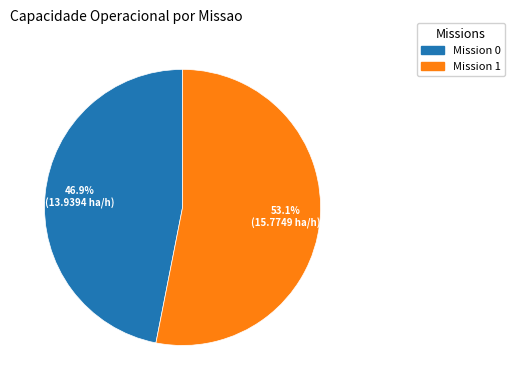

Does any single category account for the majority?

Yes